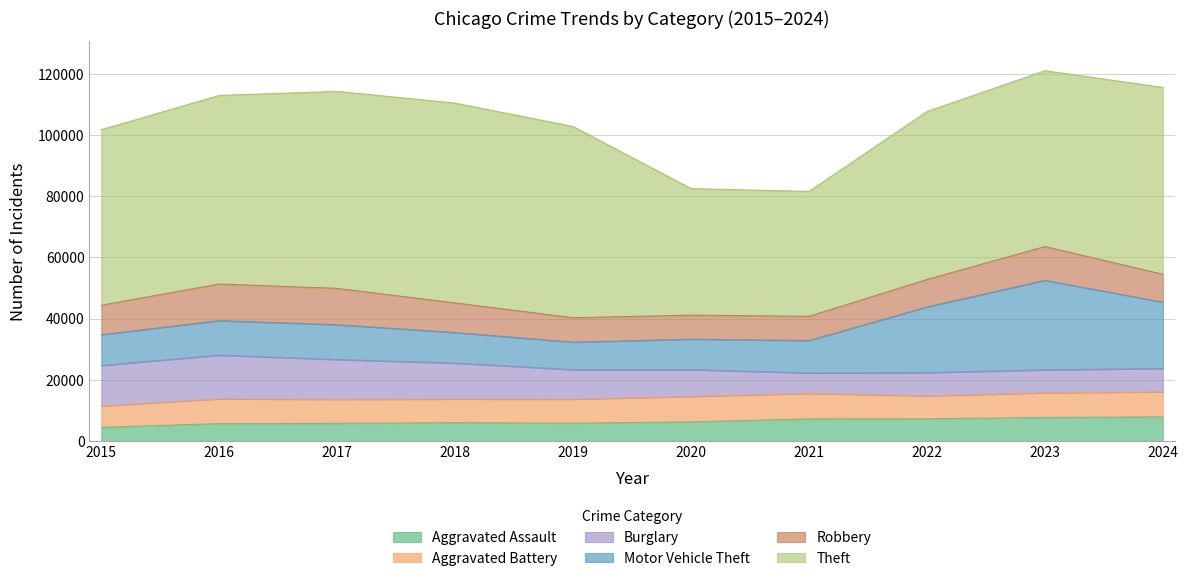

What is the sum of the Robbery values at 2020 and 2021?

15775